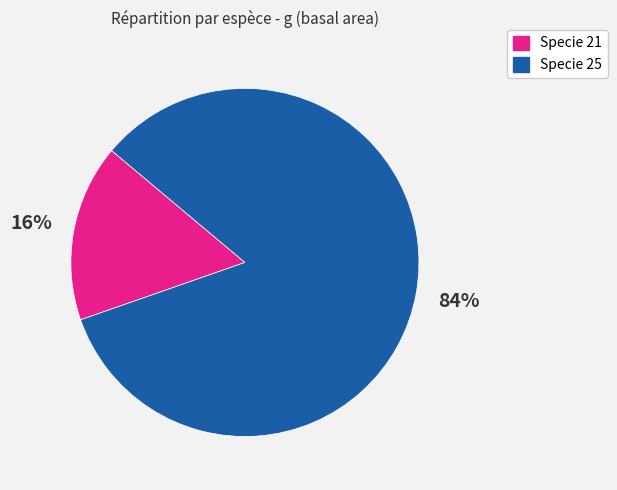

Rank the categories by value from highest to lowest.

Specie 25, Specie 21